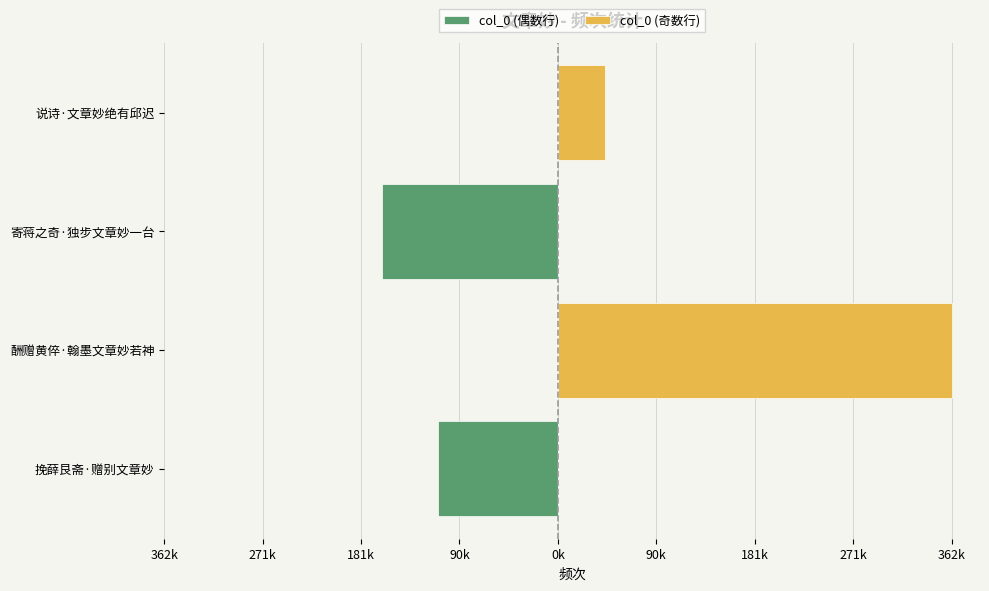

True or false: col_0 (偶数行) has a value of 0 at 酬赠黄倅·翰墨文章妙若神.

True